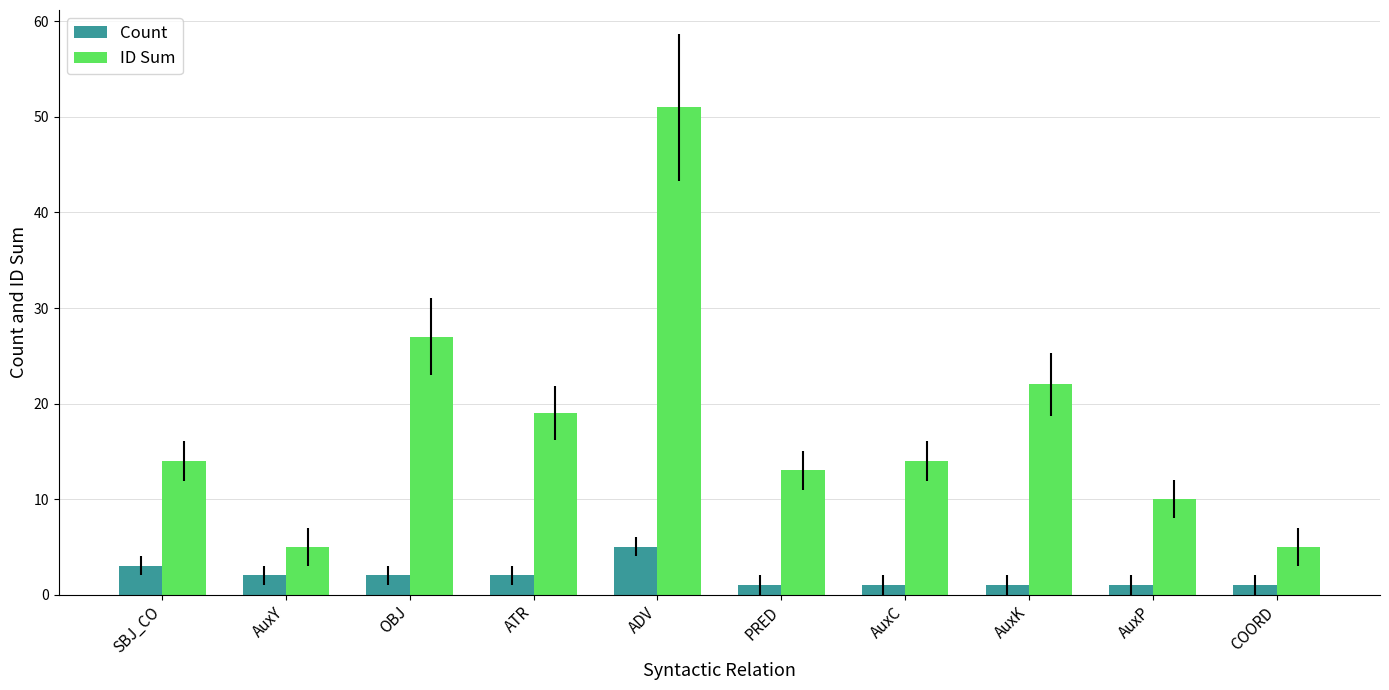

Reading left to right, transcribe all the data shown in this chart.

Count: 3	2	2	2	5	1	1	1	1	1
ID Sum: 14	5	27	19	51	13	14	22	10	5